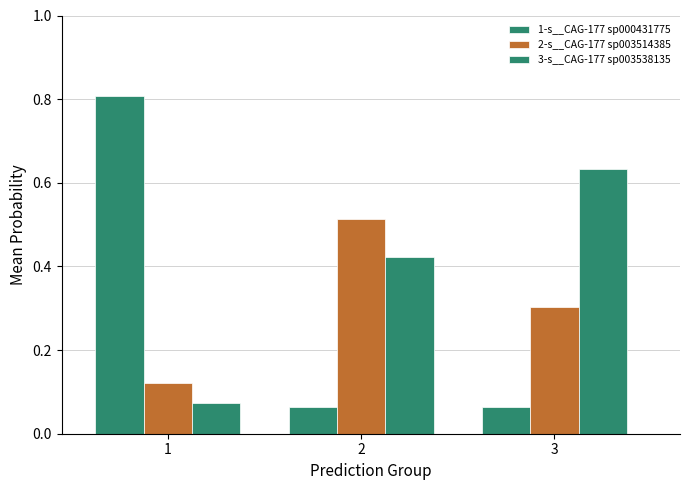

Is it true that 3-s__CAG-177 sp003538135 equals 0.1 at 1?

False